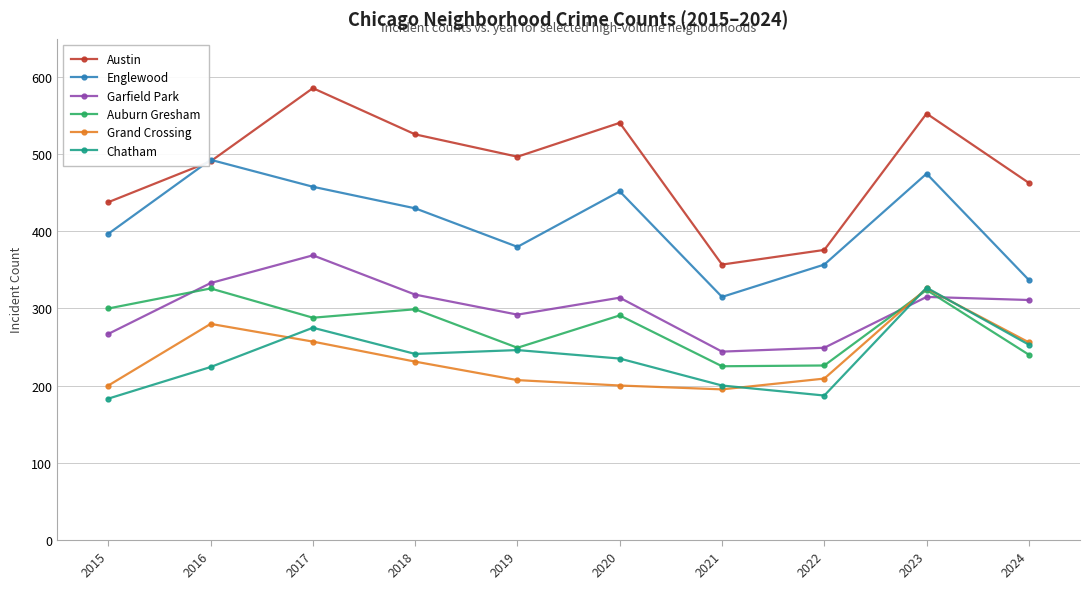

True or false: Englewood and Chatham cross at least once.

False